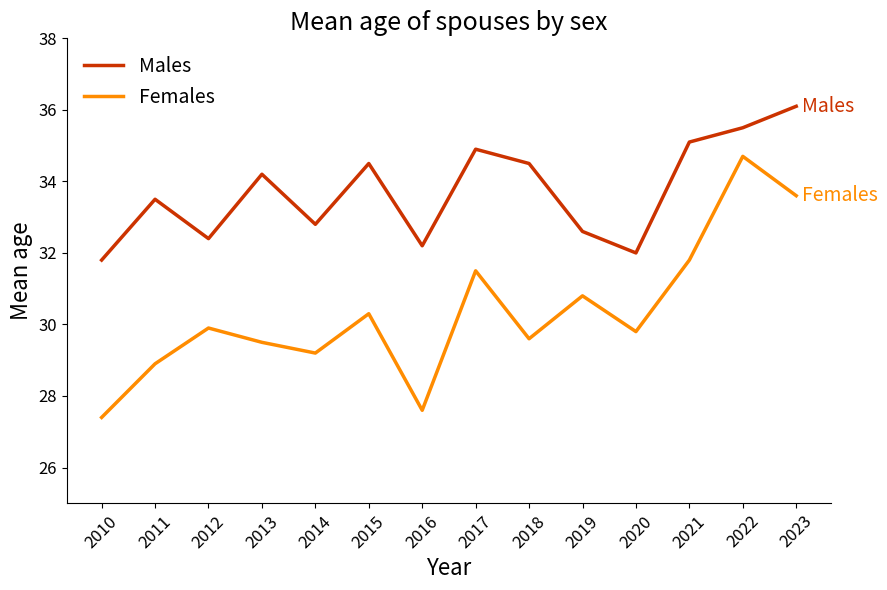

Rank the series at 2019 from lowest to highest value.

Females, Males